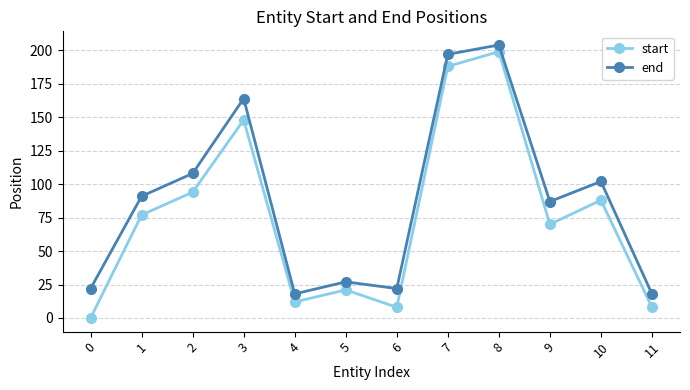

List the series in order of their peak value, highest first.

end, start